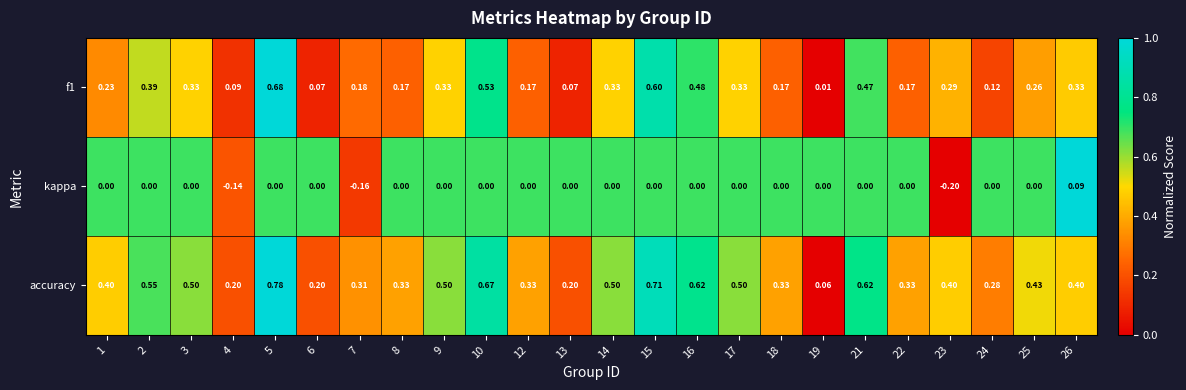

Between 13 and 17, which series saw the biggest shift?

accuracy